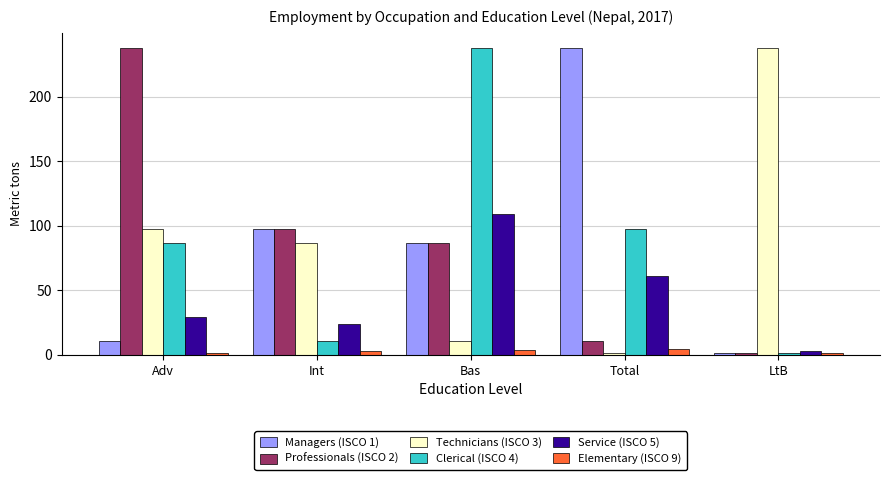

What is the maximum value shown in the chart?

237.5